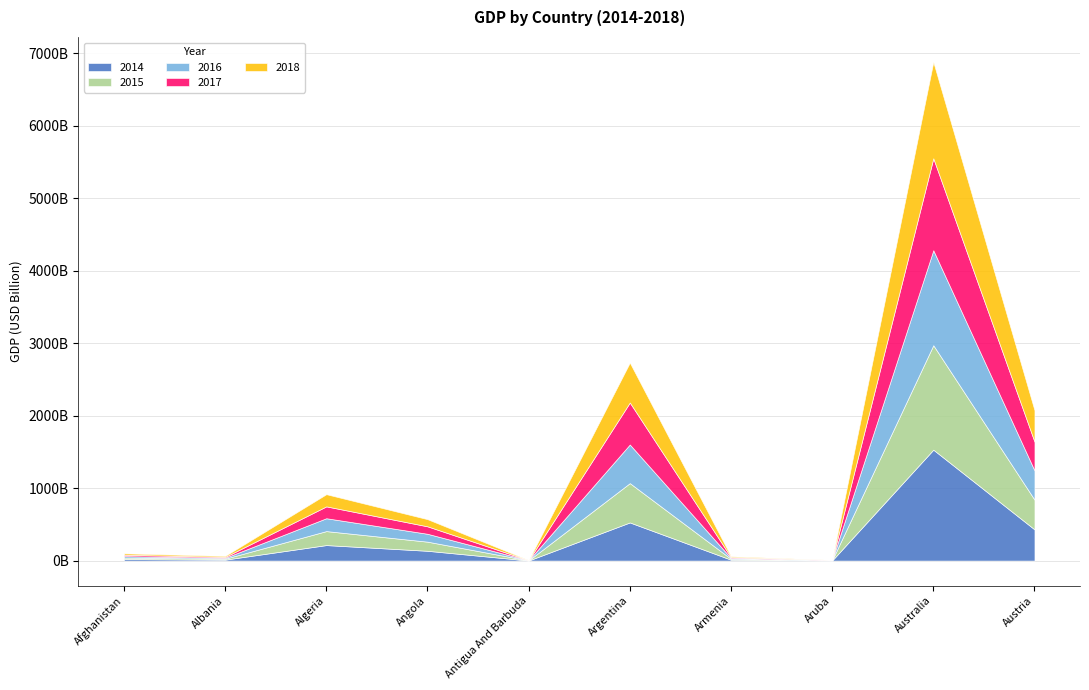

What is the label of the 5th point from the right?

Argentina